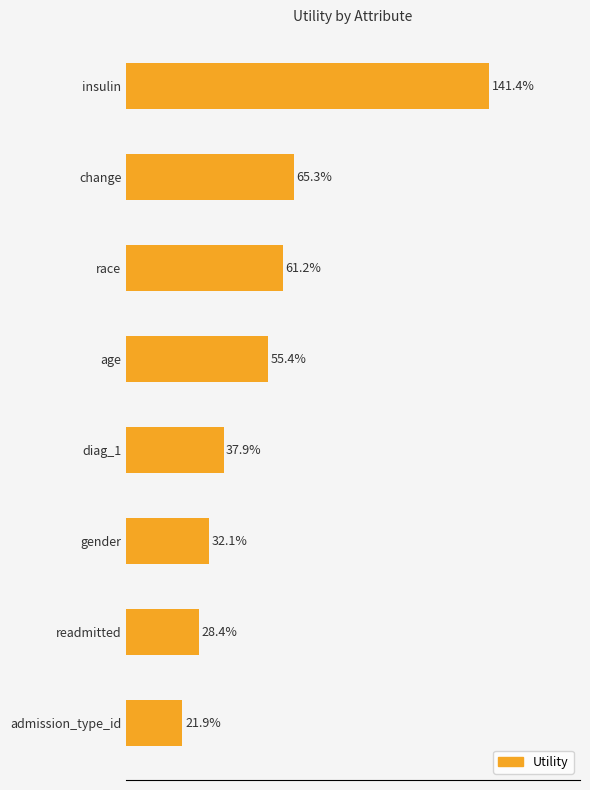

The value at insulin is 1.4. True or false?

True